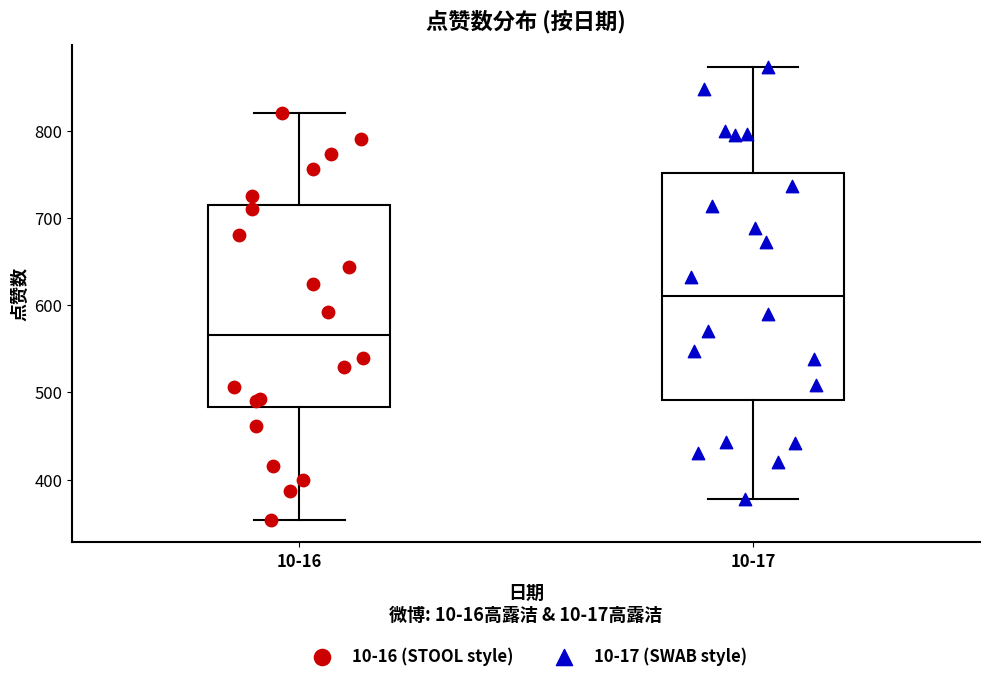

Which box has the highest median line?

10-17